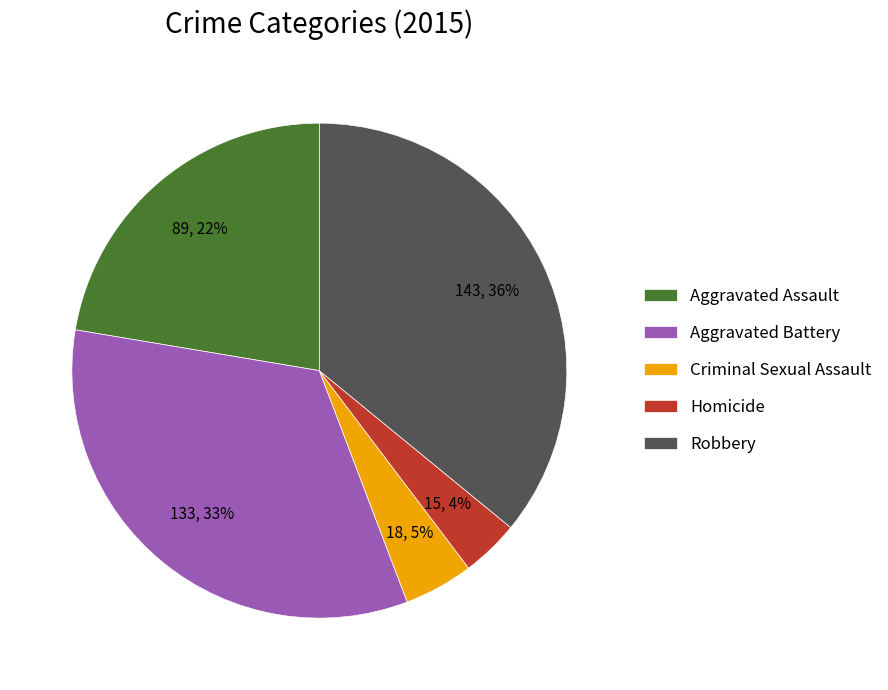

The Criminal Sexual Assault slice represents 5% of the pie. True or false?

True